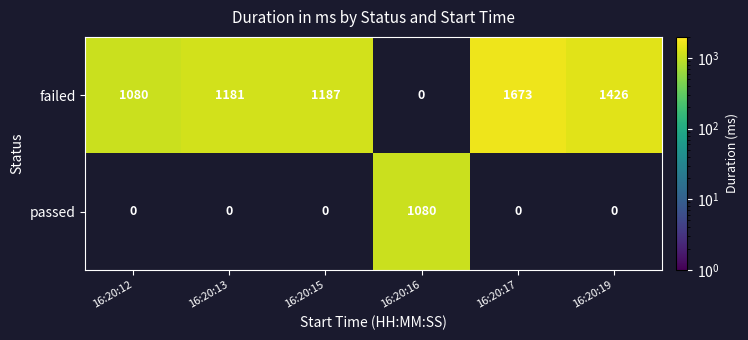

The failed series shows 1080 at 16:20:12. True or false?

True